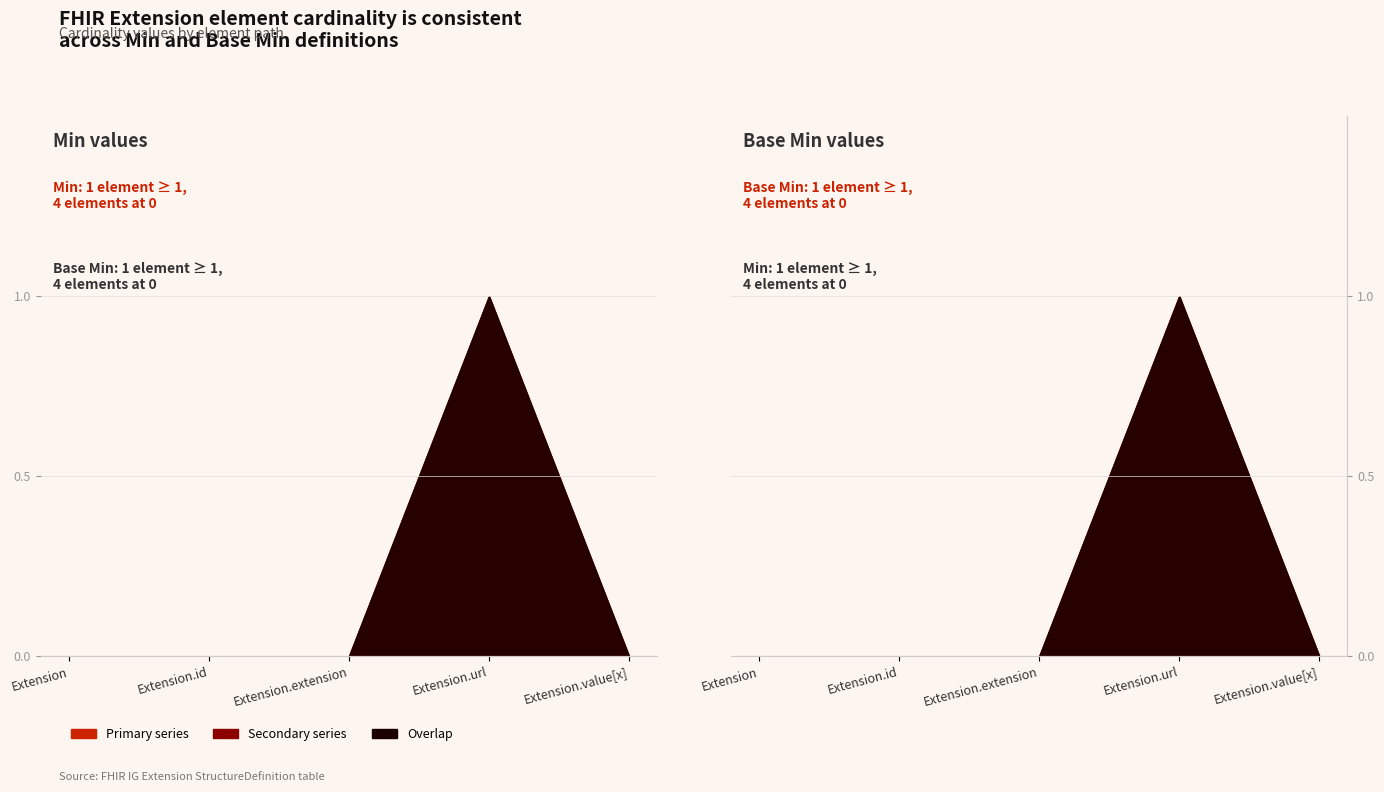

Which series has the largest range (max minus min)?

Min